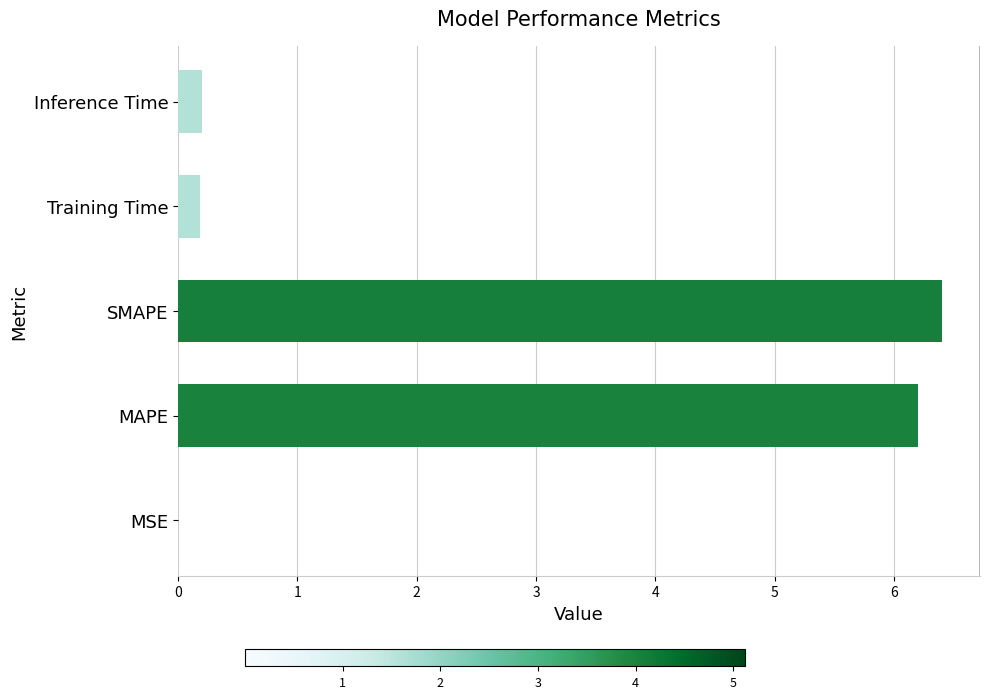

The value at SMAPE is 6.4. True or false?

True